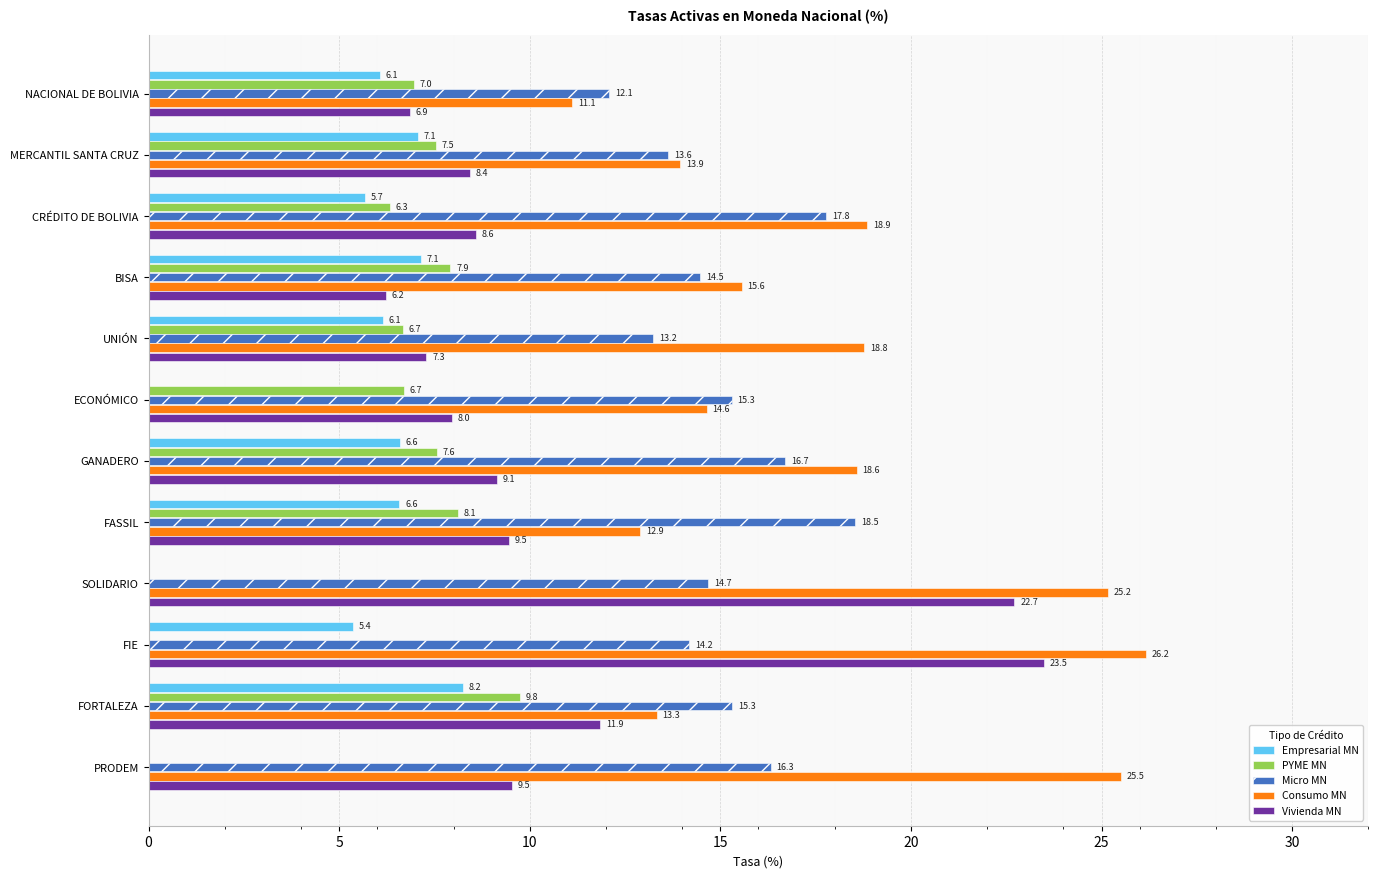

What is the sum of all Micro MN values?

182.2